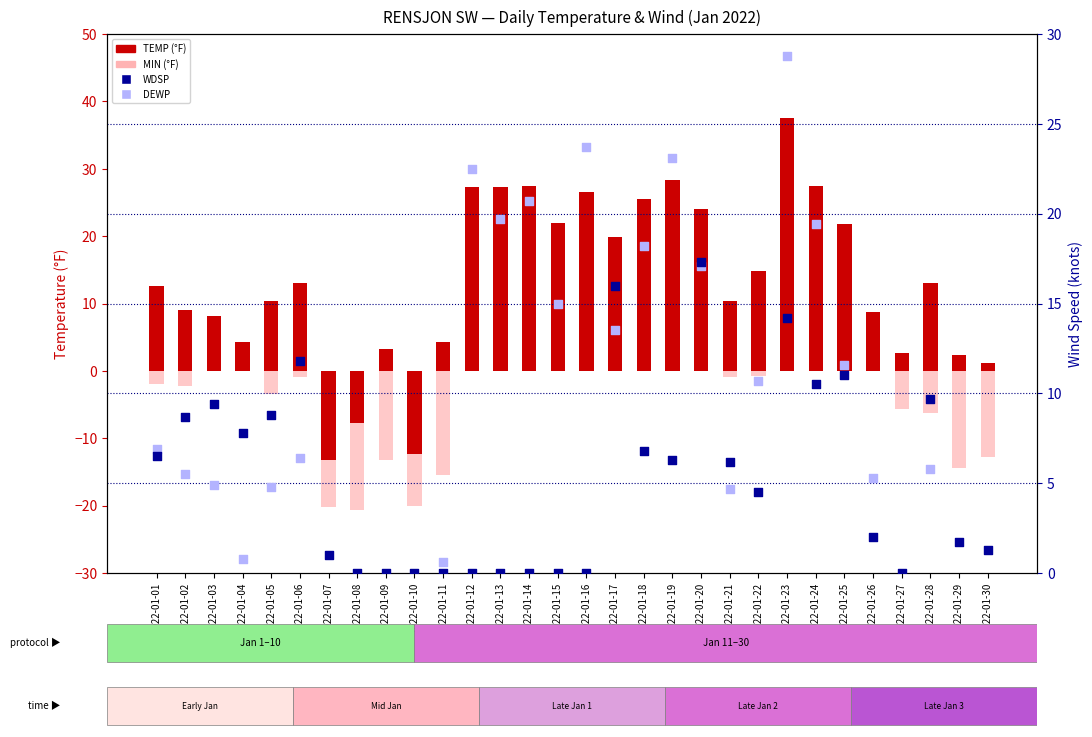

Which series reaches the minimum Y coordinate?

MIN